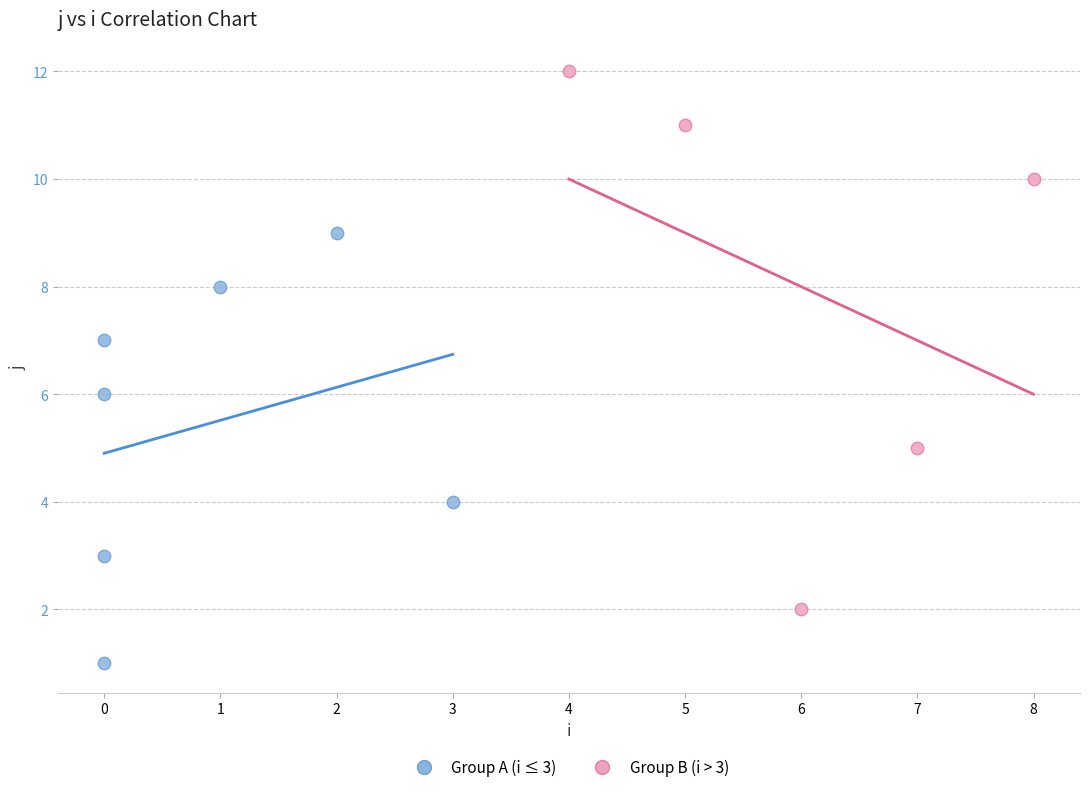

Which series reaches the maximum Y coordinate?

Group B (i > 3)